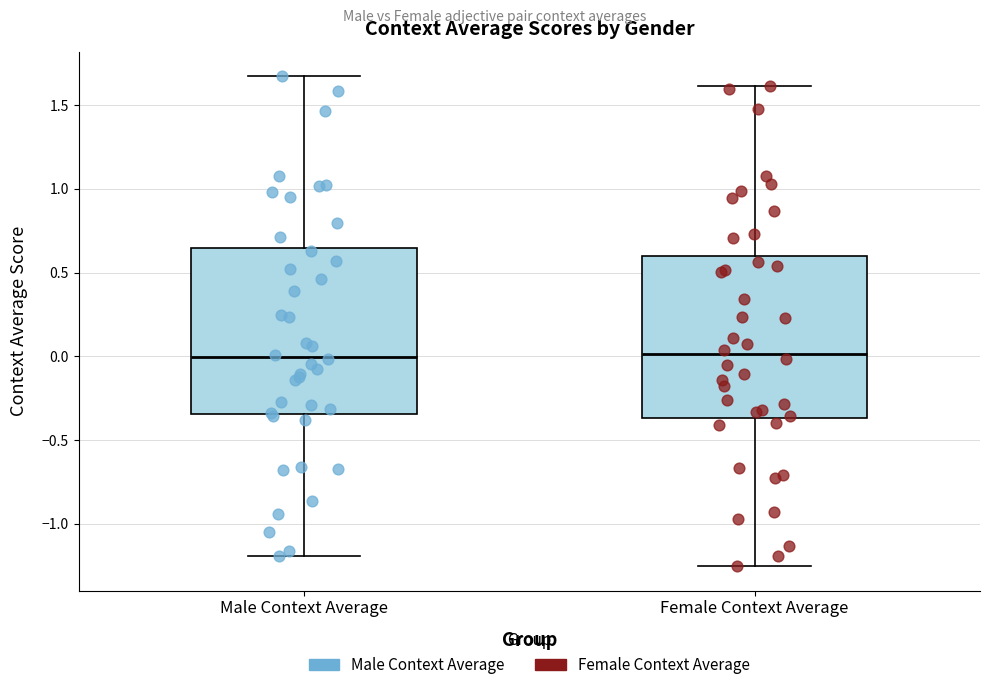

Where is the upper edge of the box for Male Context Average on the y-axis? The values are not printed on the chart, so give them approximately, as read against the axis.

0.65